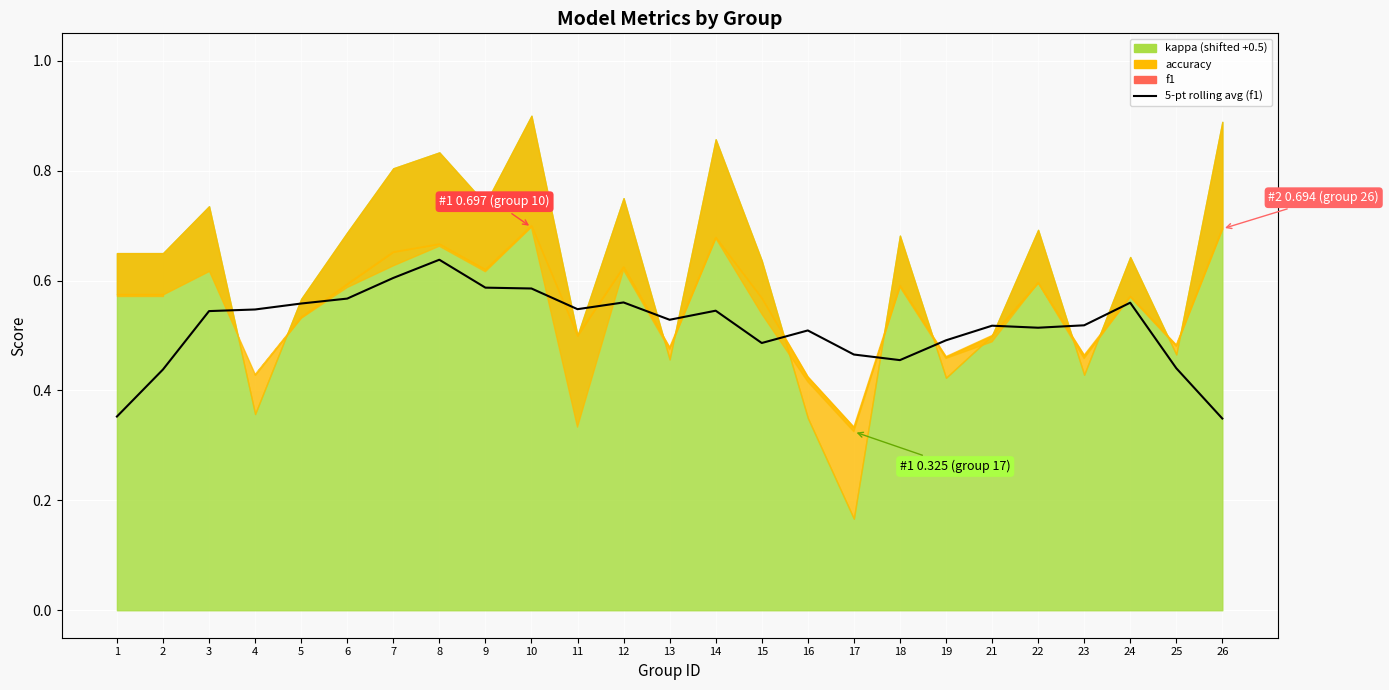

Reading left to right, transcribe all the data shown in this chart.

0.4	0.4	0.5	0.5	0.6	0.6	0.6	0.6	0.6	0.6	0.5	0.6	0.5	0.5	0.5	0.5	0.5	0.5	0.5	0.5	0.5	0.5	0.6	0.4	0.3